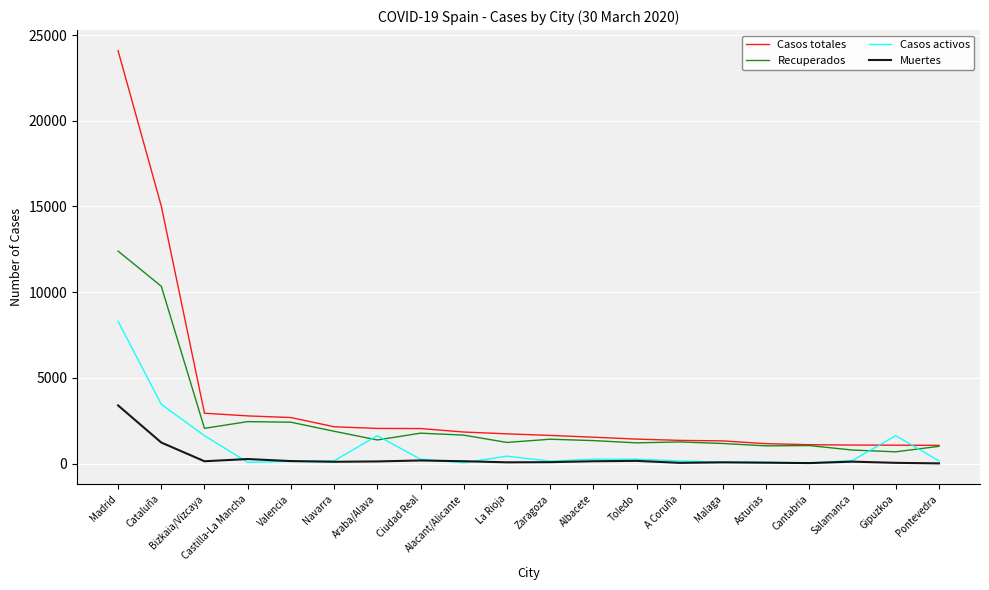

True or false: Casos totales and Muertes intersect in this chart.

False